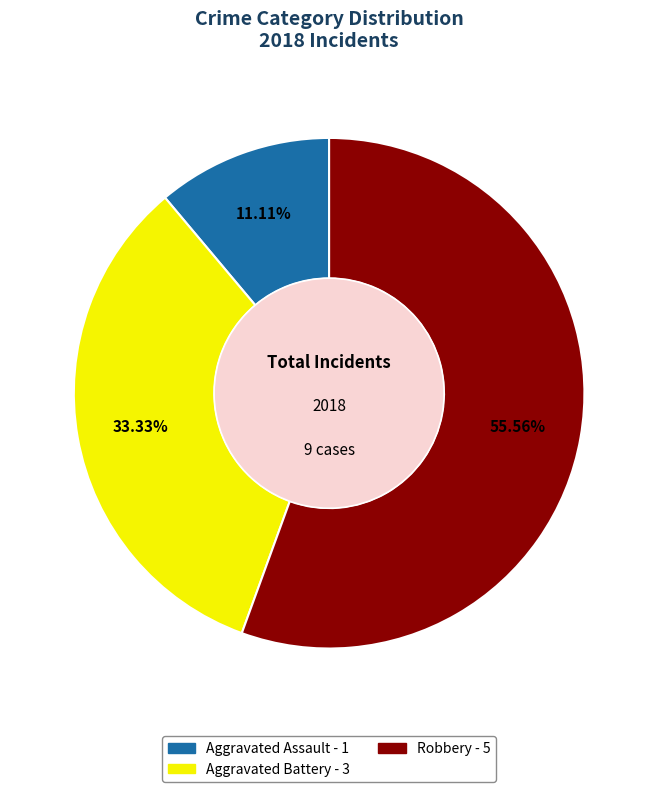

Is there any slice that represents more than half of the pie?

Yes